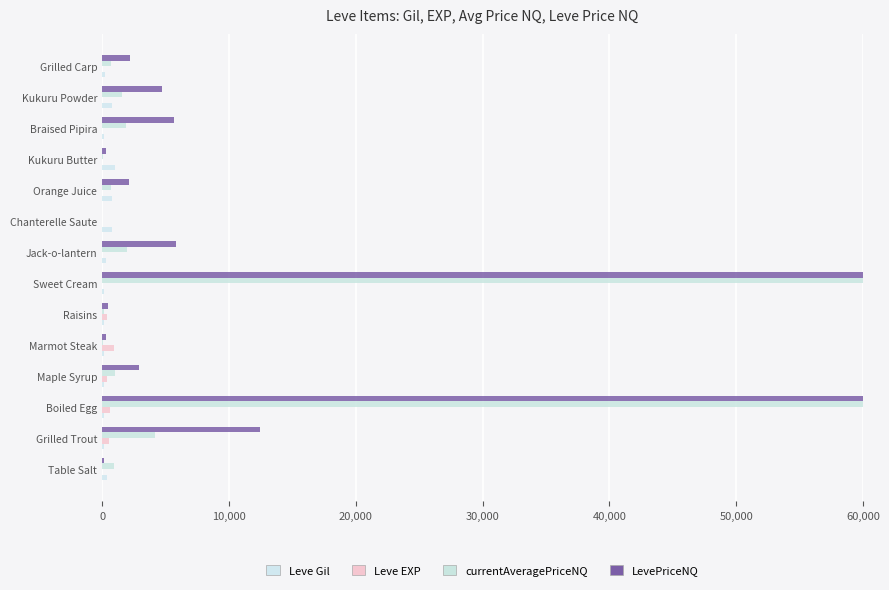

How many categories are shown in the chart?

14